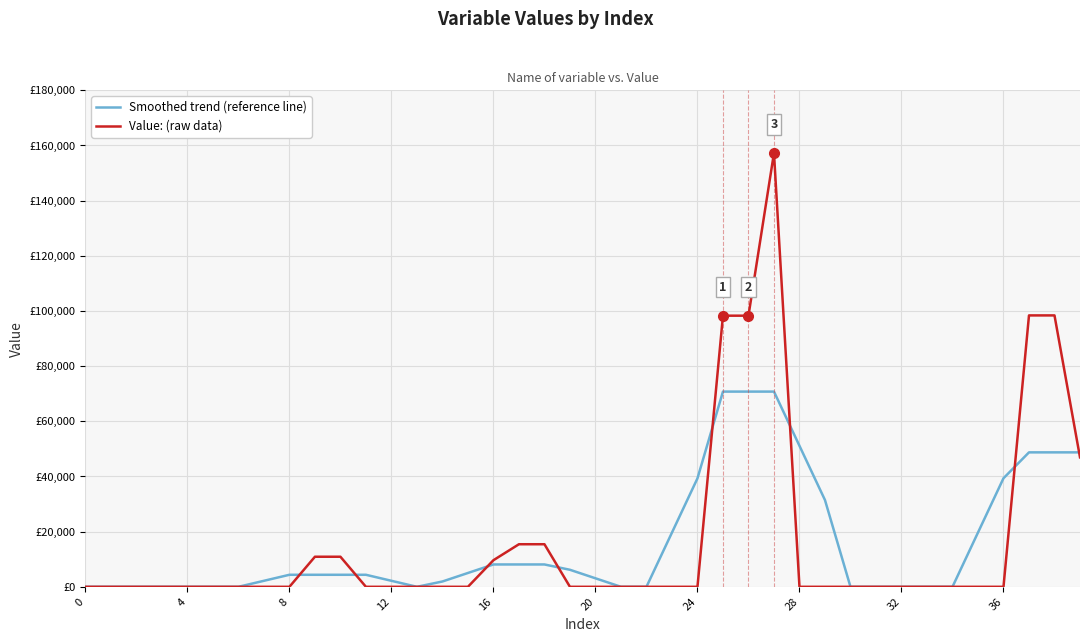

List the series in order of their overall mean, highest first.

Value: (raw data), Smoothed trend (reference line)